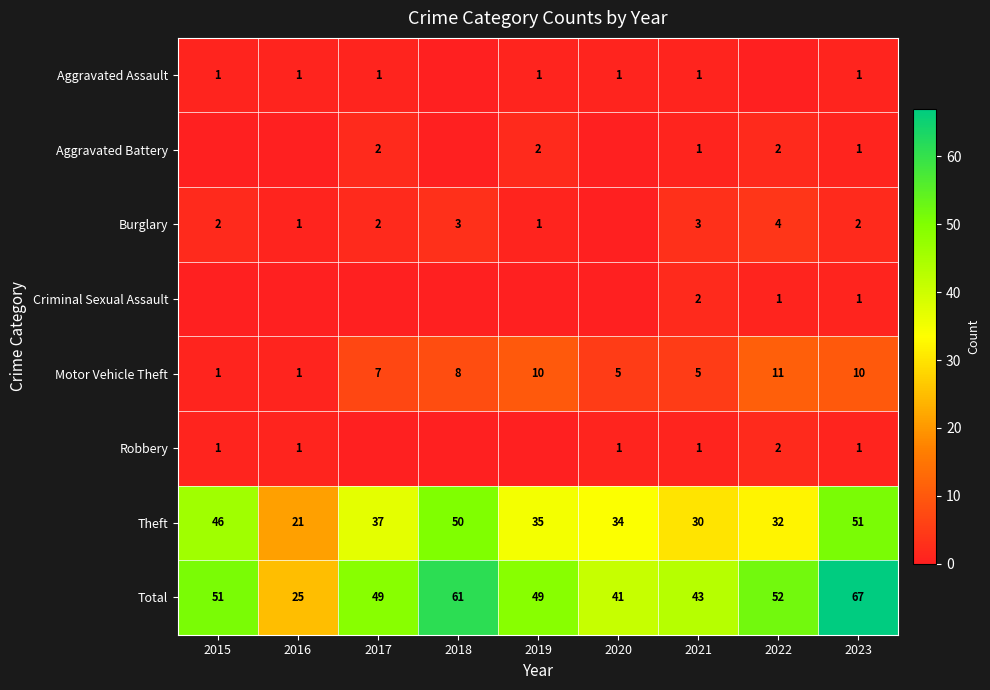

Is the value of Motor Vehicle Theft at 2022 greater than the value of Theft at 2020?

No